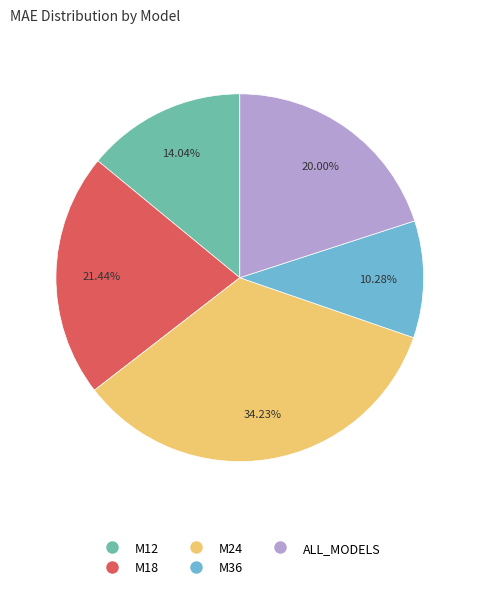

What percentage is the M24 slice, to the nearest percent?

34%